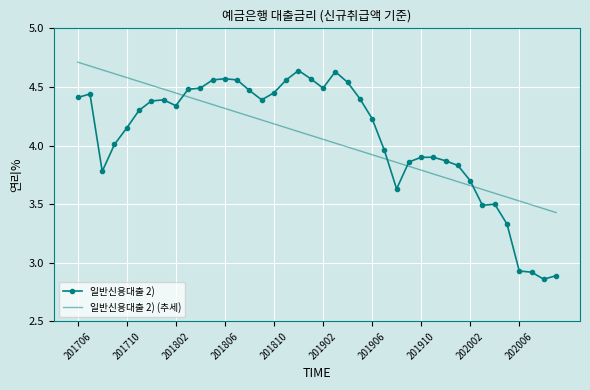

How many times do 일반신용대출 2) (추세) and 일반신용대출 2) cross each other?

4